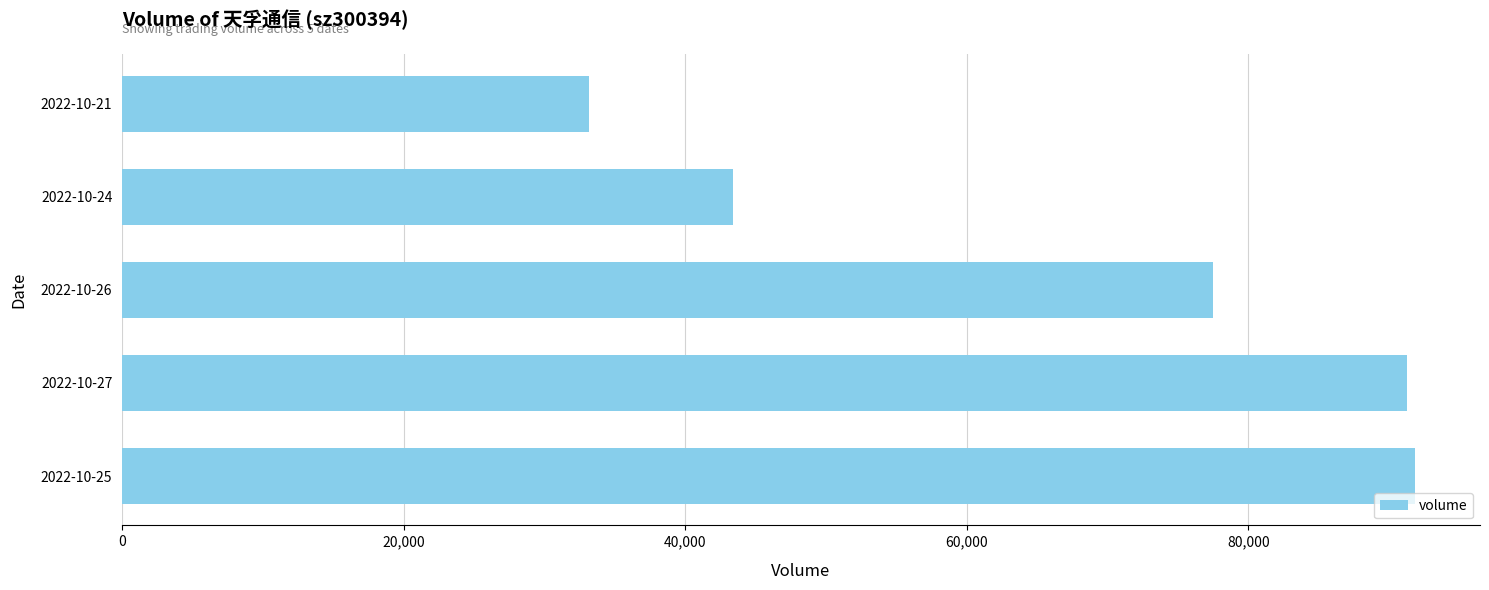

What is the greatest value displayed?

91861